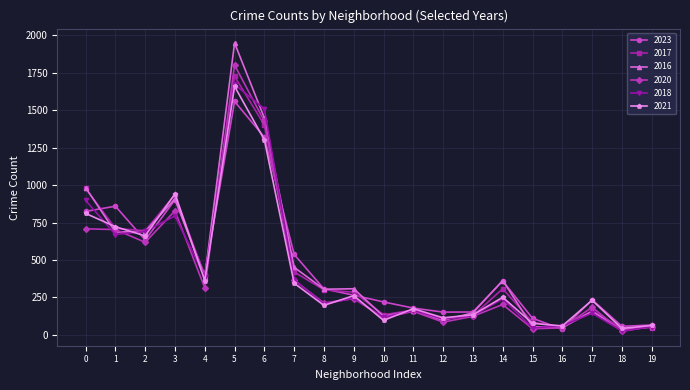

What are all the series names shown in the legend?

2023, 2017, 2016, 2020, 2018, 2021